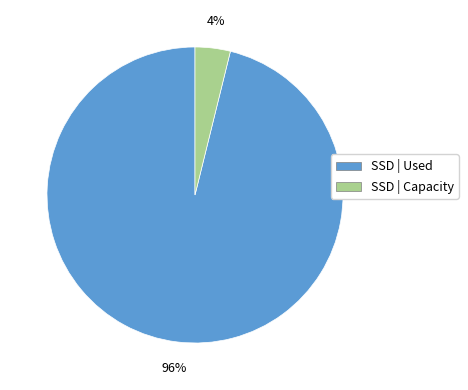

Which has a higher value, SSD | Capacity or SSD | Used?

SSD | Used